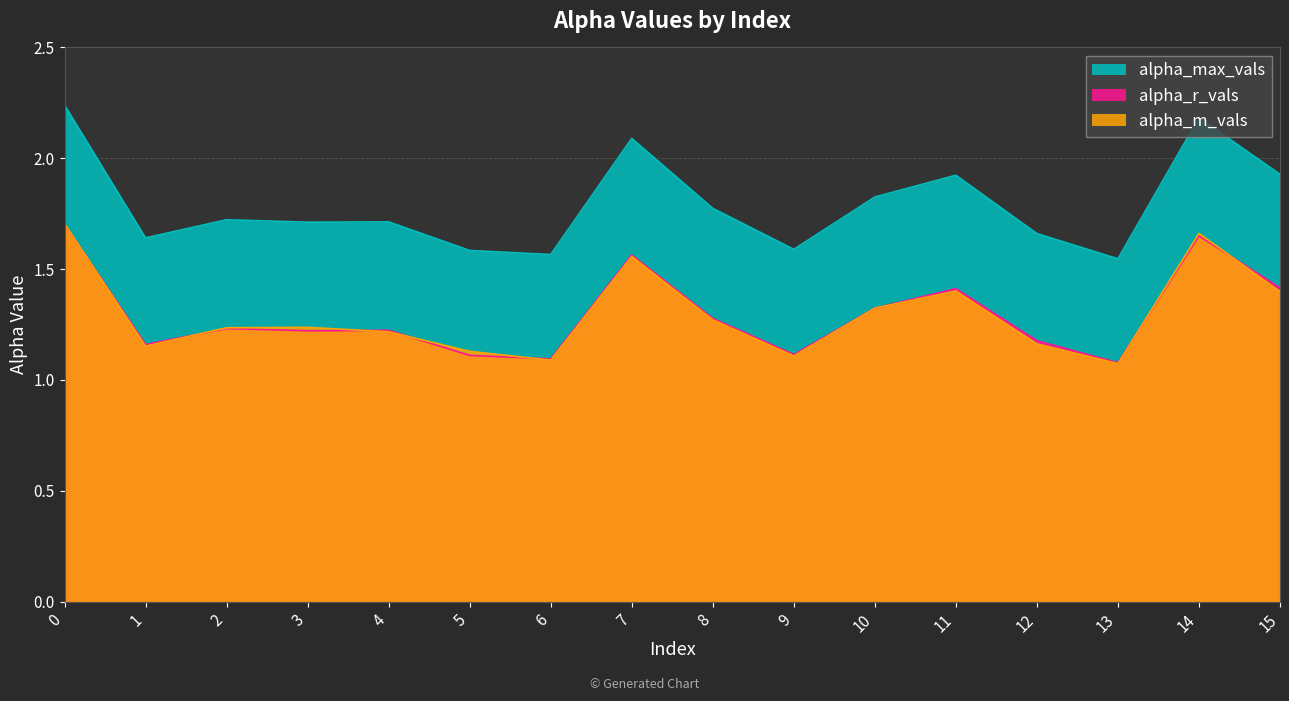

How many alpha_r_vals values are between 1 and 2?

16